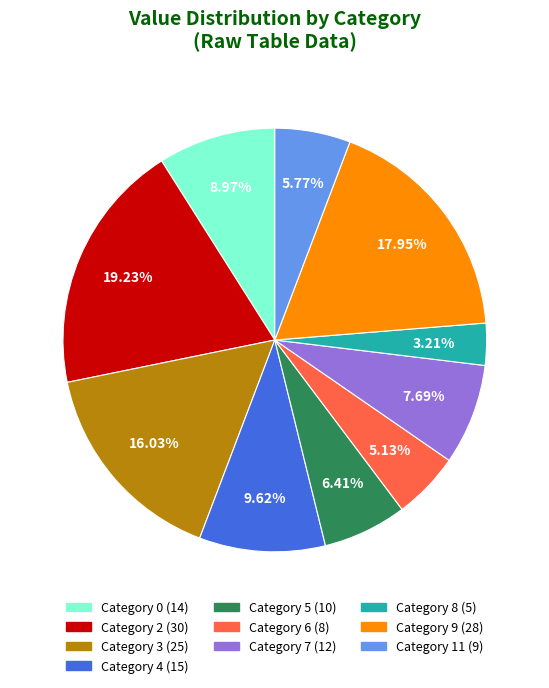

Is there any slice that represents more than half of the pie?

No